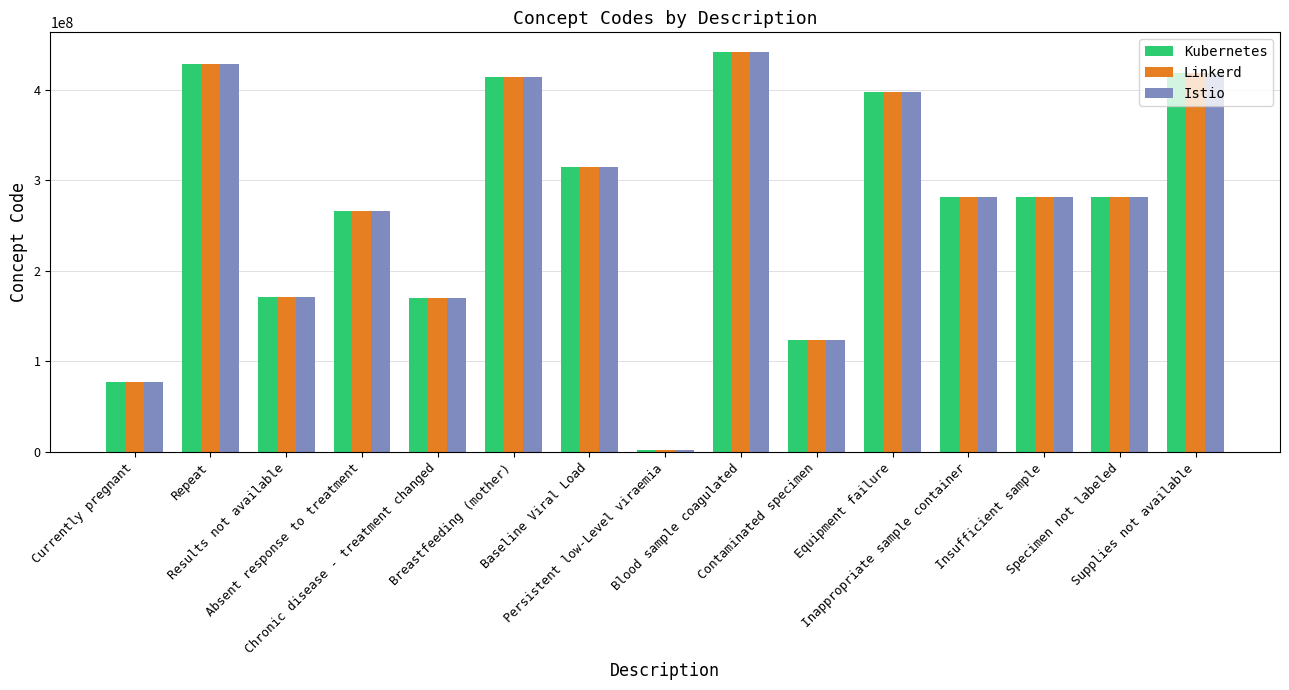

What position from the left is Specimen not labeled?

14